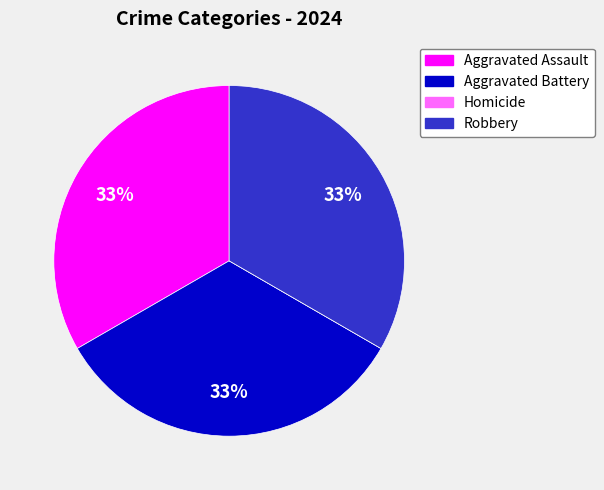

To the nearest percent, what is the combined percentage of Aggravated Battery and Aggravated Assault?

67%